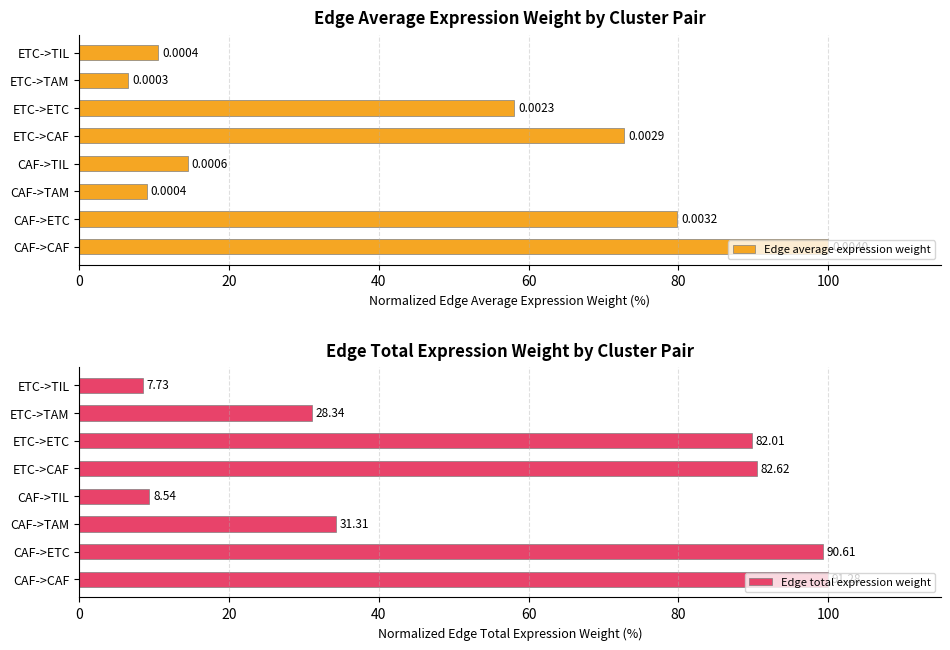

Is it true that Edge total expression weight equals 34.3 at CAF->TAM?

True